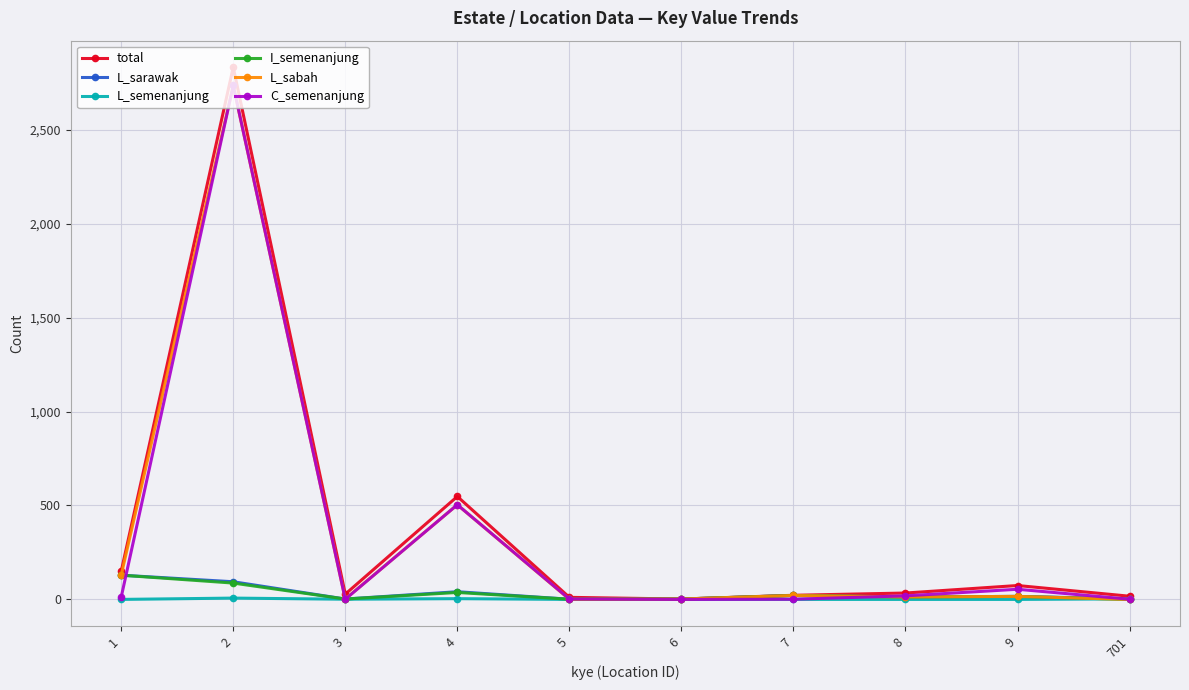

What are all the series names shown in the legend?

total, L_sarawak, L_semenanjung, I_semenanjung, L_sabah, C_semenanjung